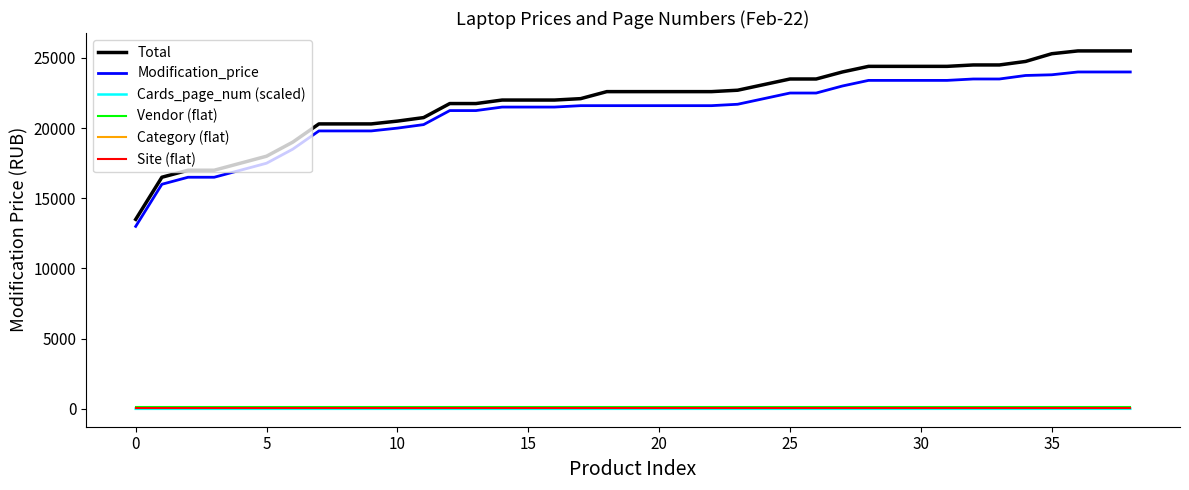

True or false: Total and Vendor (flat) intersect in this chart.

False